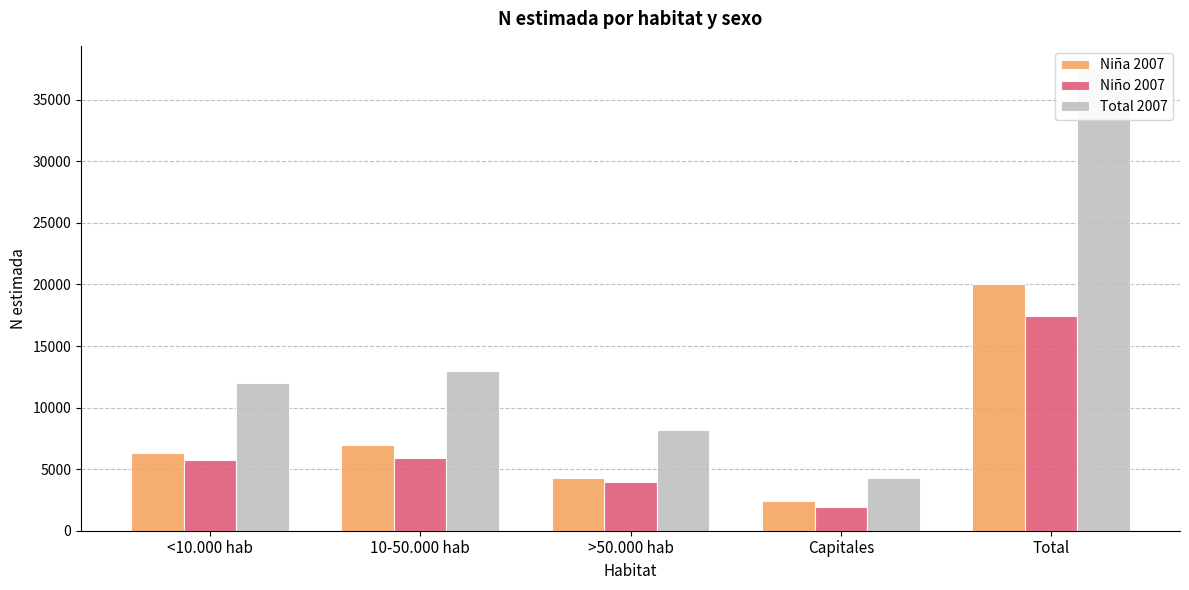

What value does the Total 2007 series have at Capitales, to the nearest 10?

4320